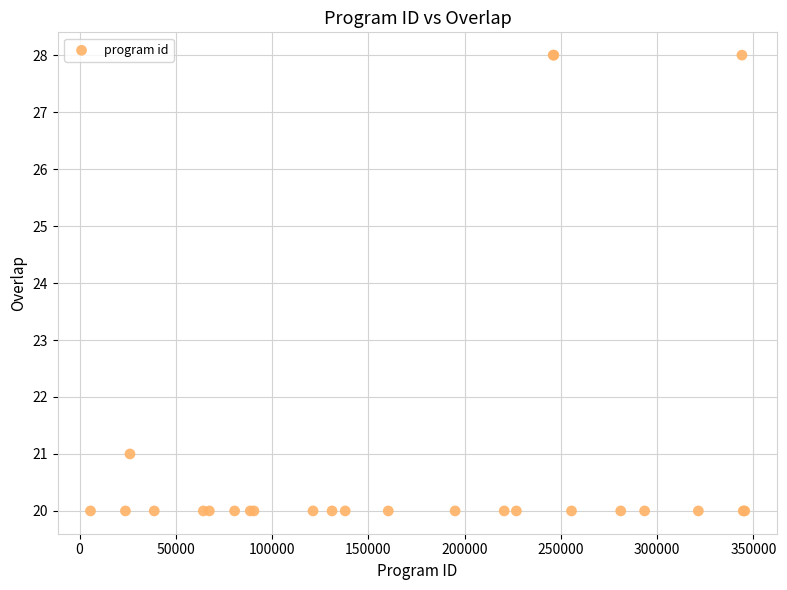

What Y value in the scatter plot is closest to 24?

21